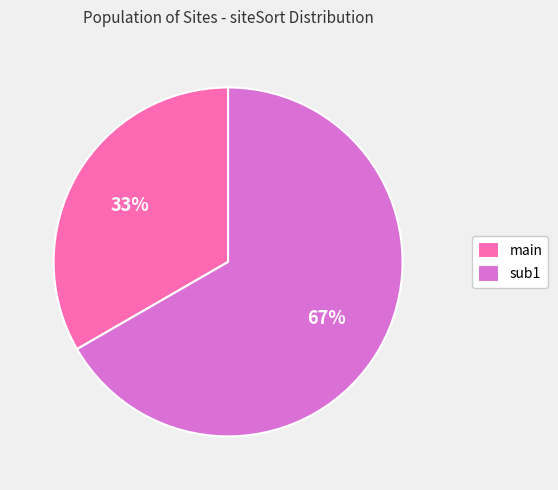

To the nearest percent, what is the combined percentage of main and sub1?

100%